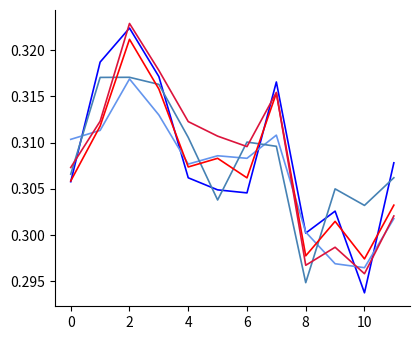

Which category has the lowest value across all series?

10